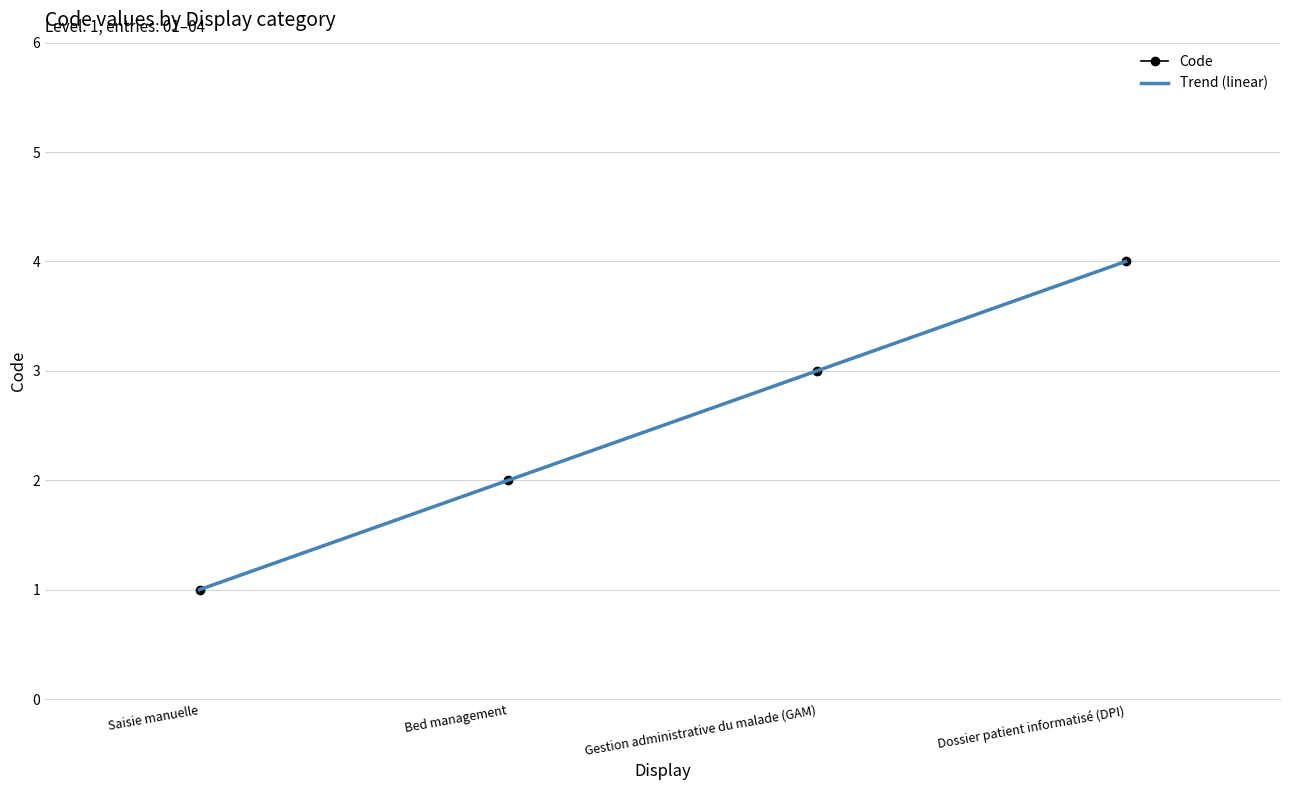

What is the label of the 2nd point from the right?

Gestion administrative du malade (GAM)